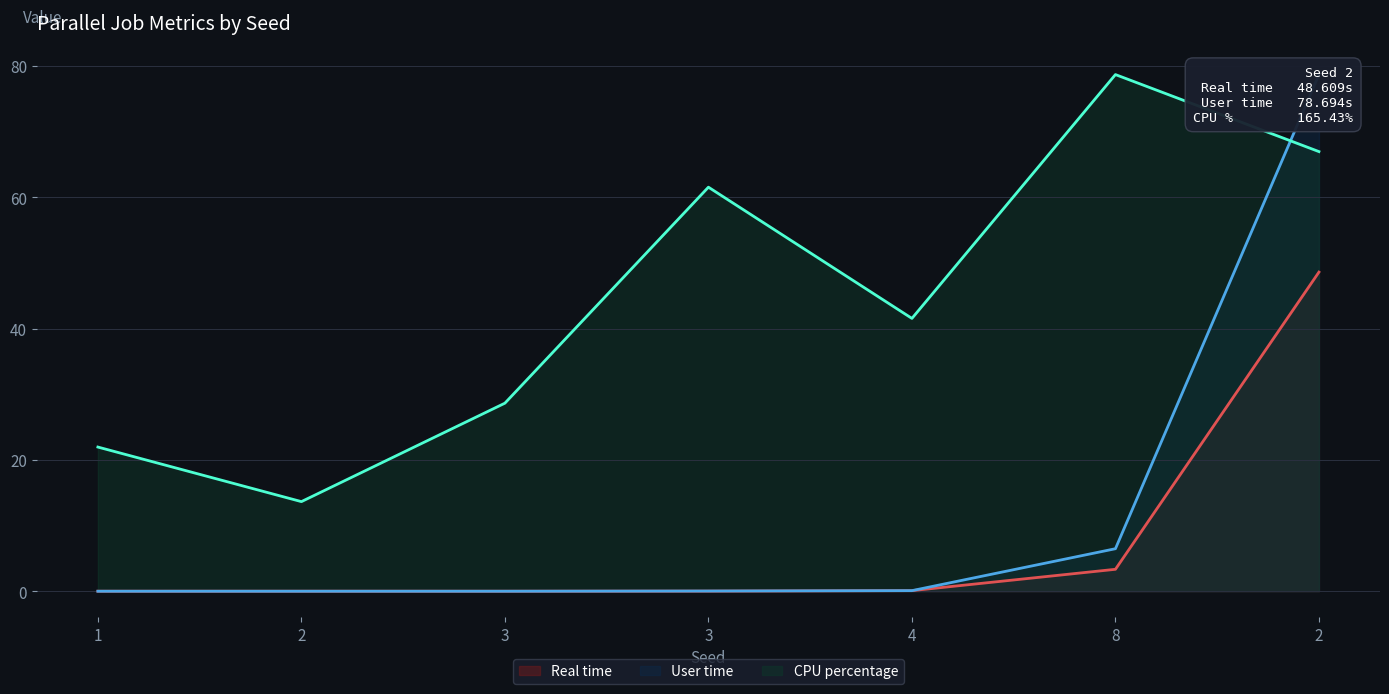

At which category does the chart reach its minimum across all series?

1